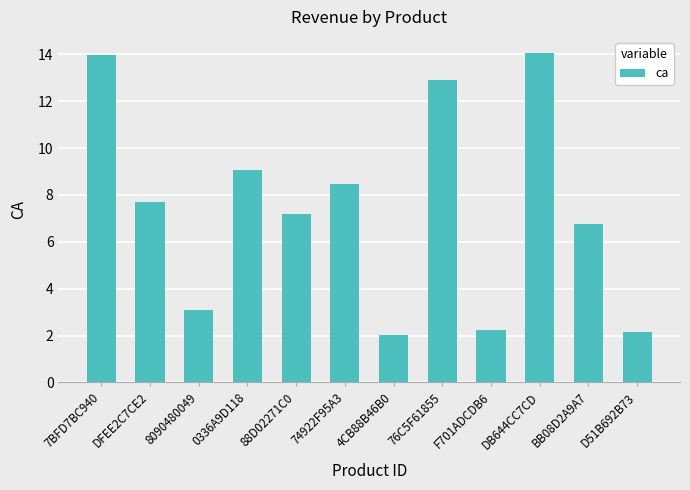

Approximately how many times larger is the value at 76C5F61855 compared to BB08D2A9A7?

1.9